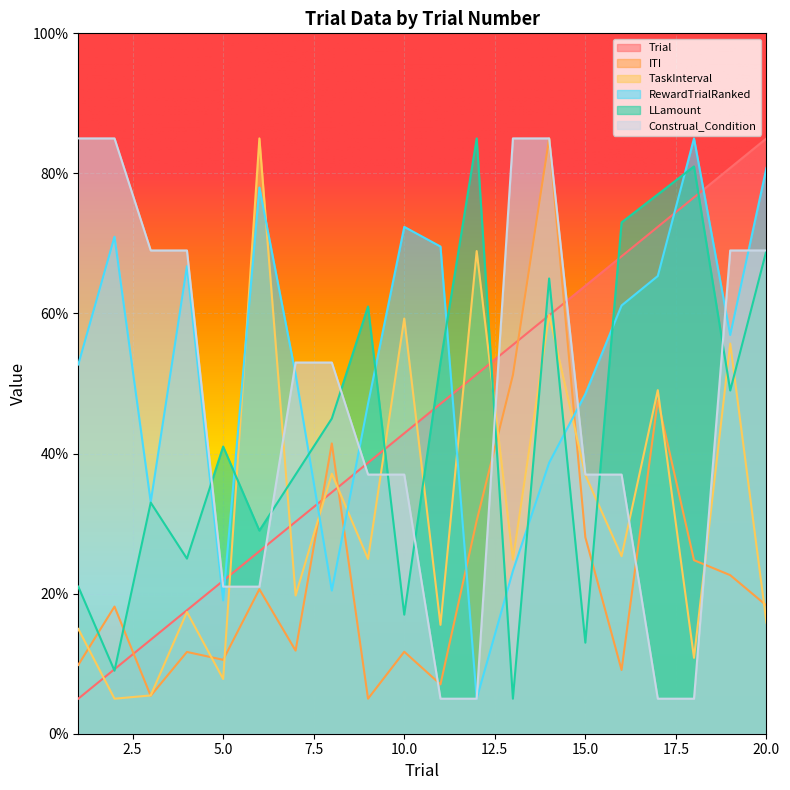

Which series has the largest total across all categories?

RewardTrialRanked